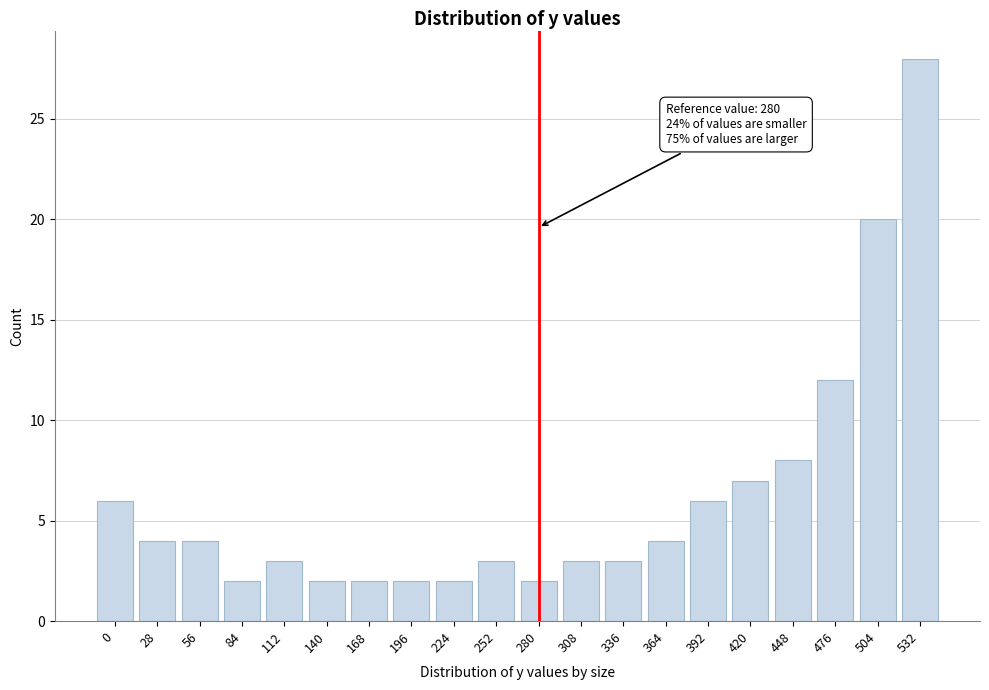

Reading left to right, transcribe all the data shown in this chart.

0=6	28=4	56=4	84=2	112=3	140=2	168=2	196=2	224=2	252=3	280=2	308=3	336=3	364=4	392=6	420=7	448=8	476=12	504=20	532=28